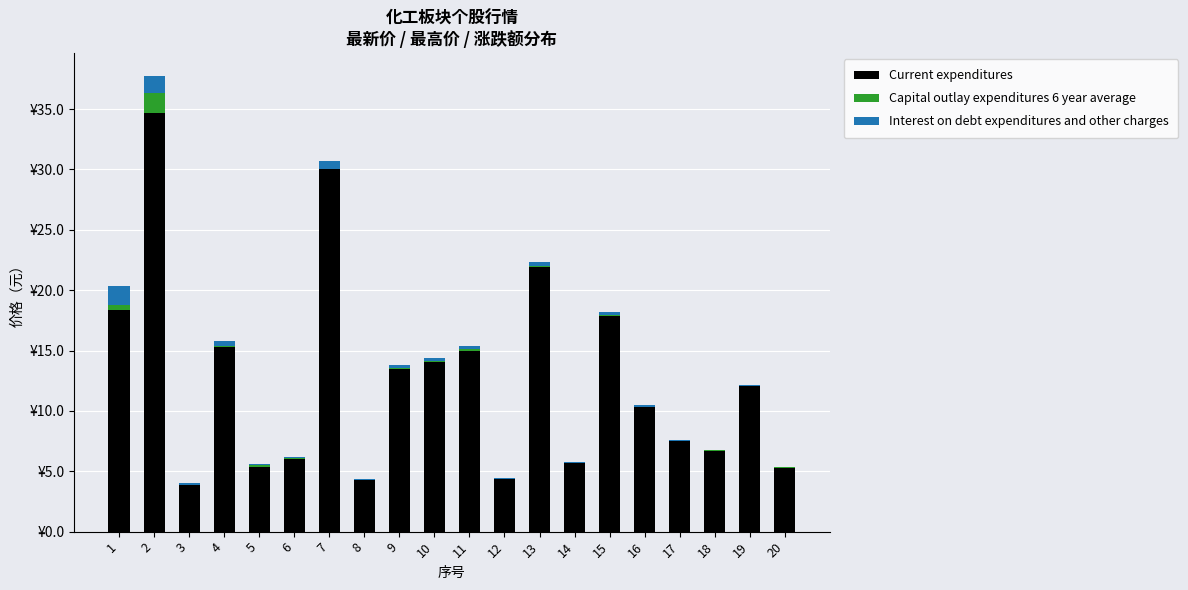

Which series has the largest total across all categories?

Current expenditures